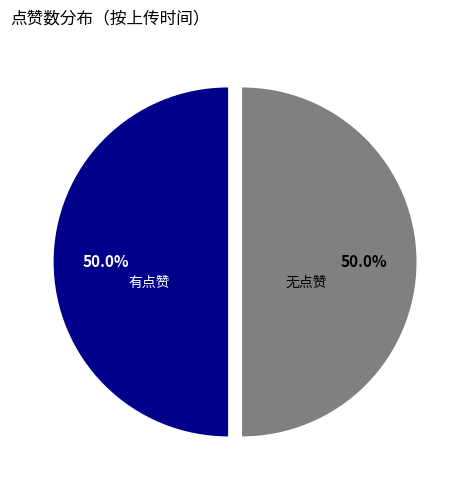

Combined, what portion of the pie is 无点赞 and 有点赞?

100.0%